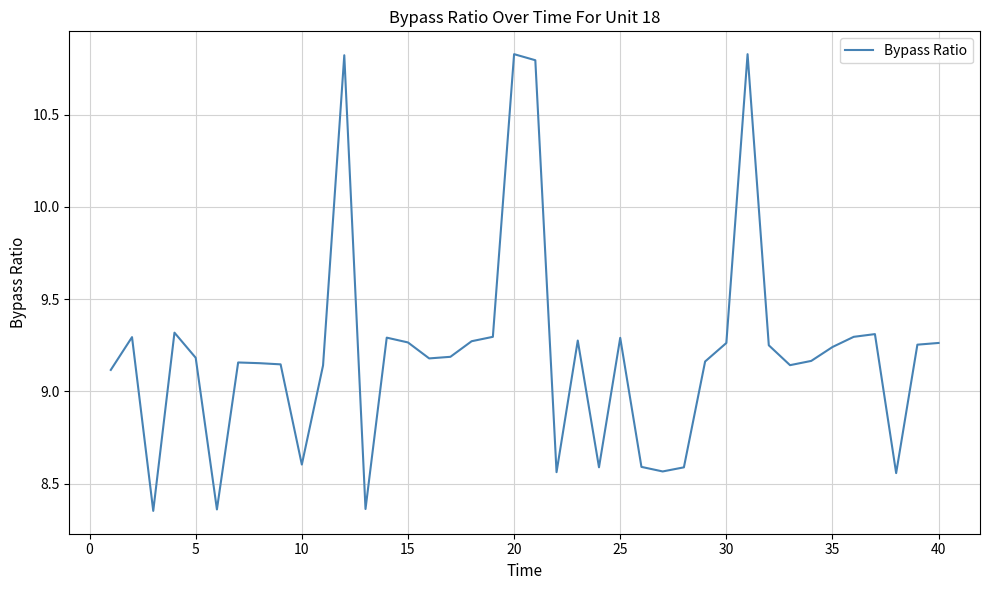

What is the difference between the maximum and minimum values?

2.5